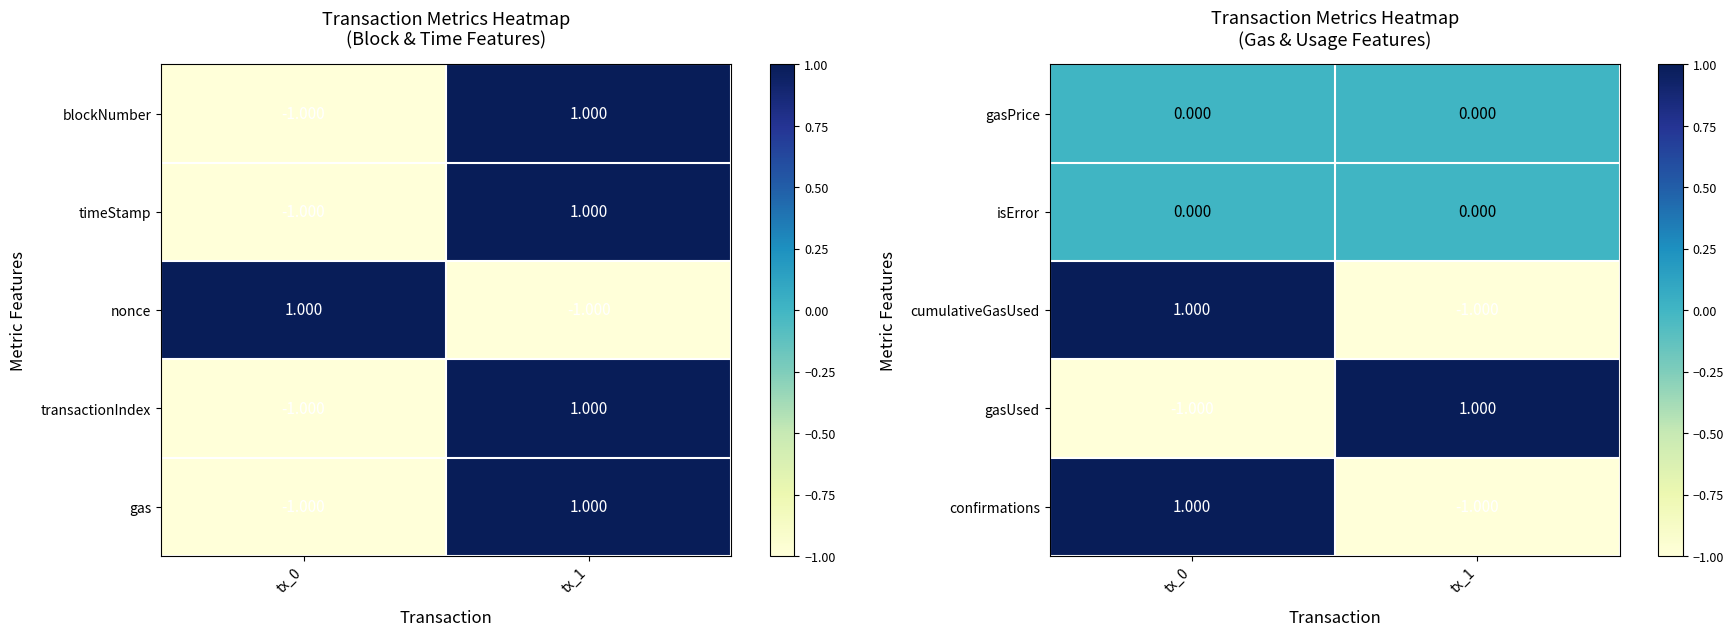

At tx_1, list the series in order from smallest to largest.

cumulativeGasUsed, confirmations, gasPrice, isError, gasUsed